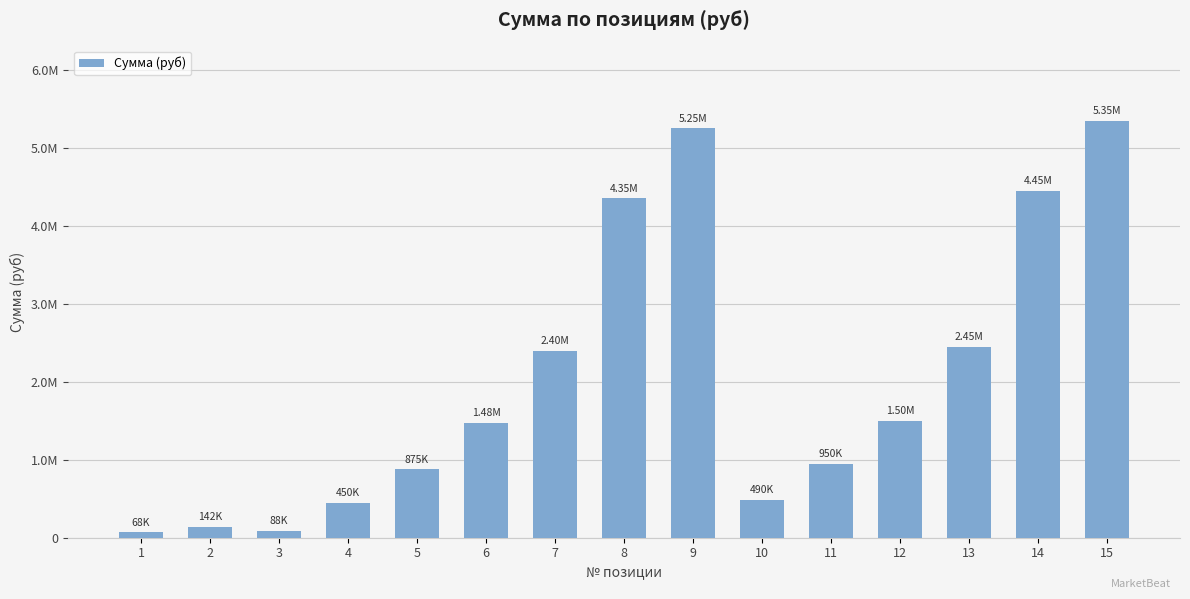

What is the value of the 7th bar from the left?

2400000